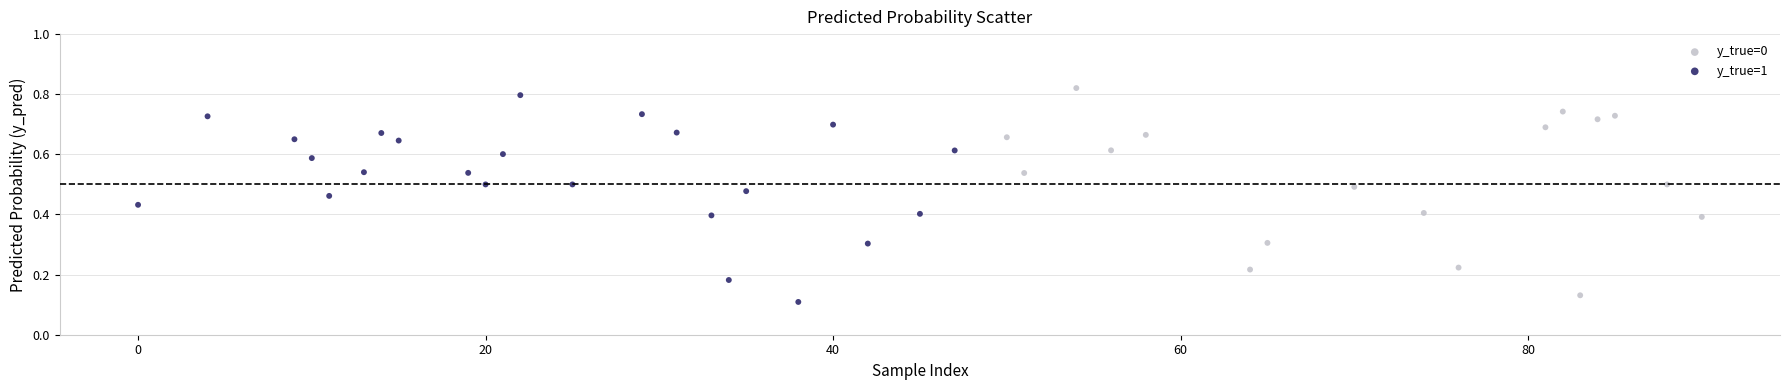

What are all the series names shown in the legend?

y_true=0, y_true=1